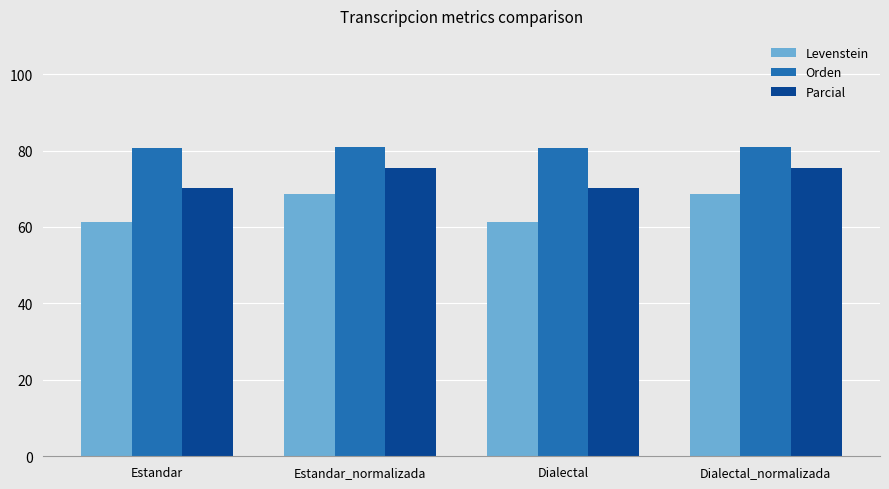

What is the spread (max minus min) of values at Dialectal?

19.5